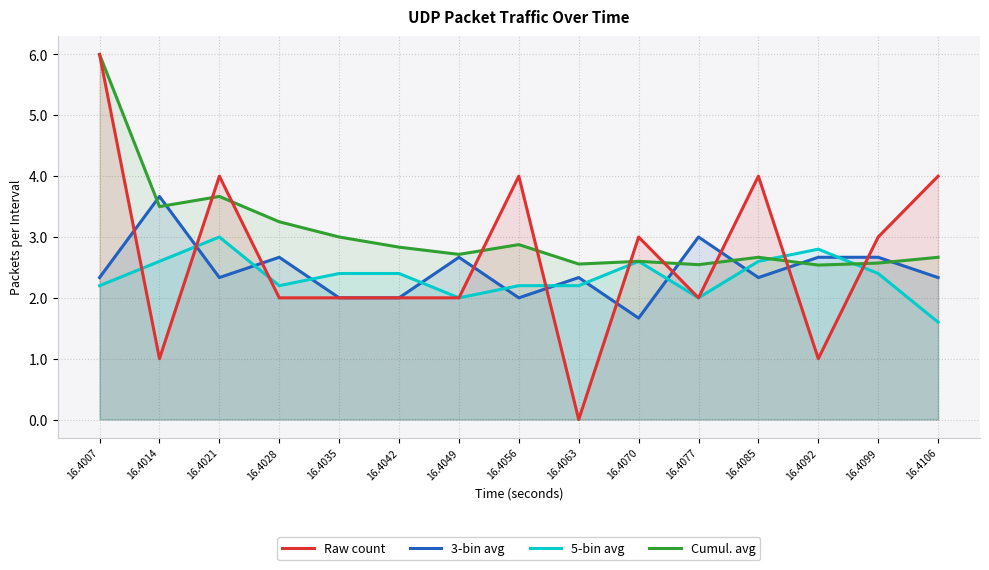

Rank the categories by Raw count value from highest to lowest.

16.4007, 16.4021, 16.4056, 16.4085, 16.4106, 16.4070, 16.4099, 16.4028, 16.4035, 16.4042, 16.4049, 16.4077, 16.4014, 16.4092, 16.4063